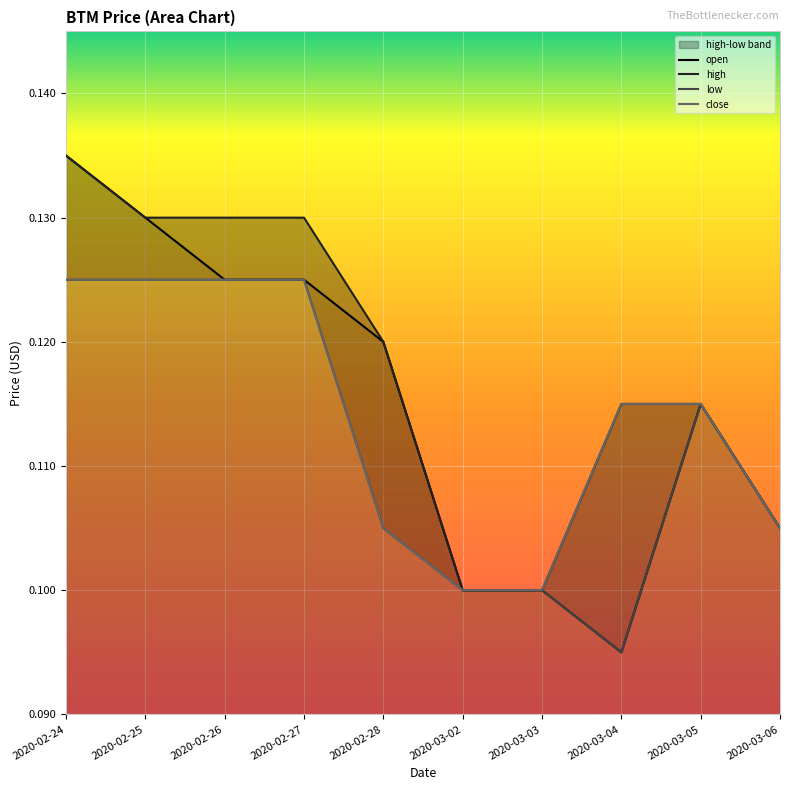

Is it true that low equals 0.1 at 2020-03-06?

True